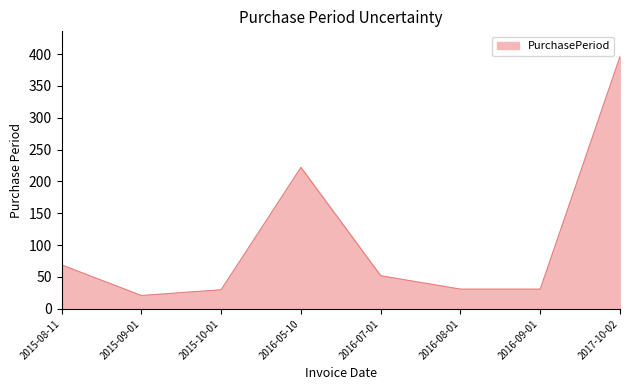

Where does the data first go above 52?

2015-08-11